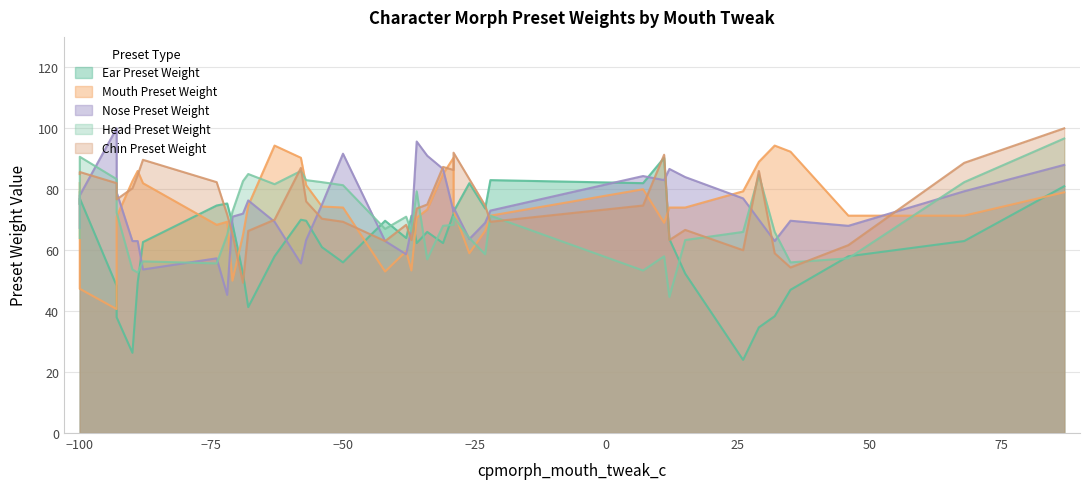

In head_preset_weight, how many points are higher than both neighbors (excluding endpoints)?

12